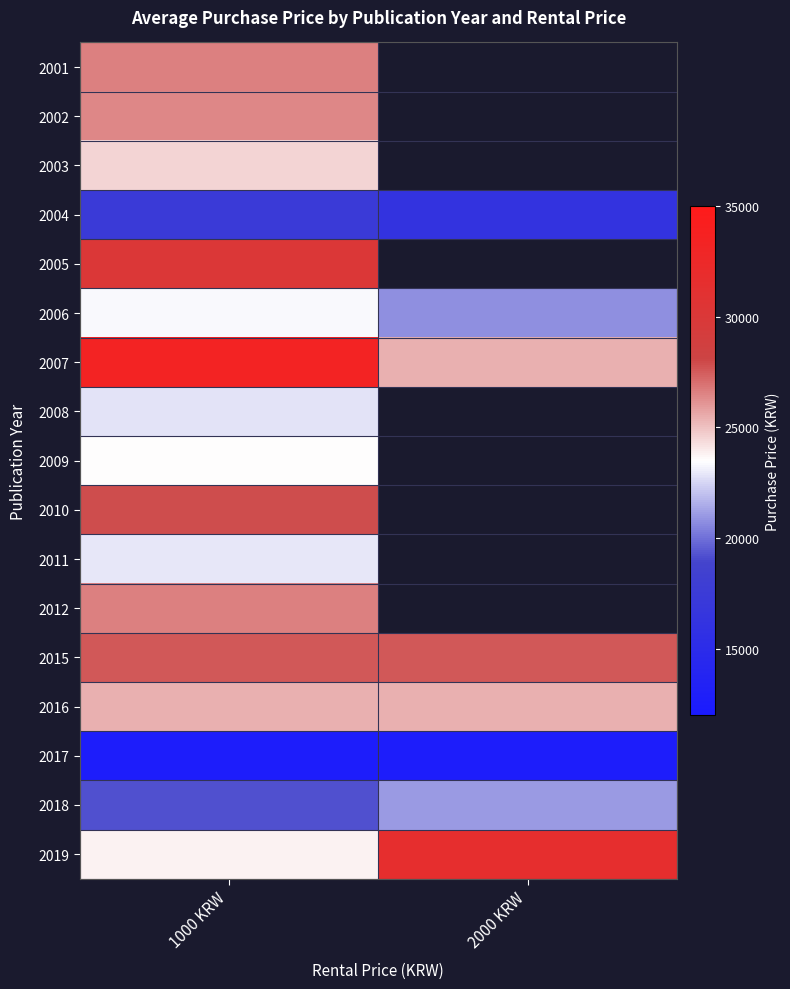

How many distinct data groups are displayed?

17